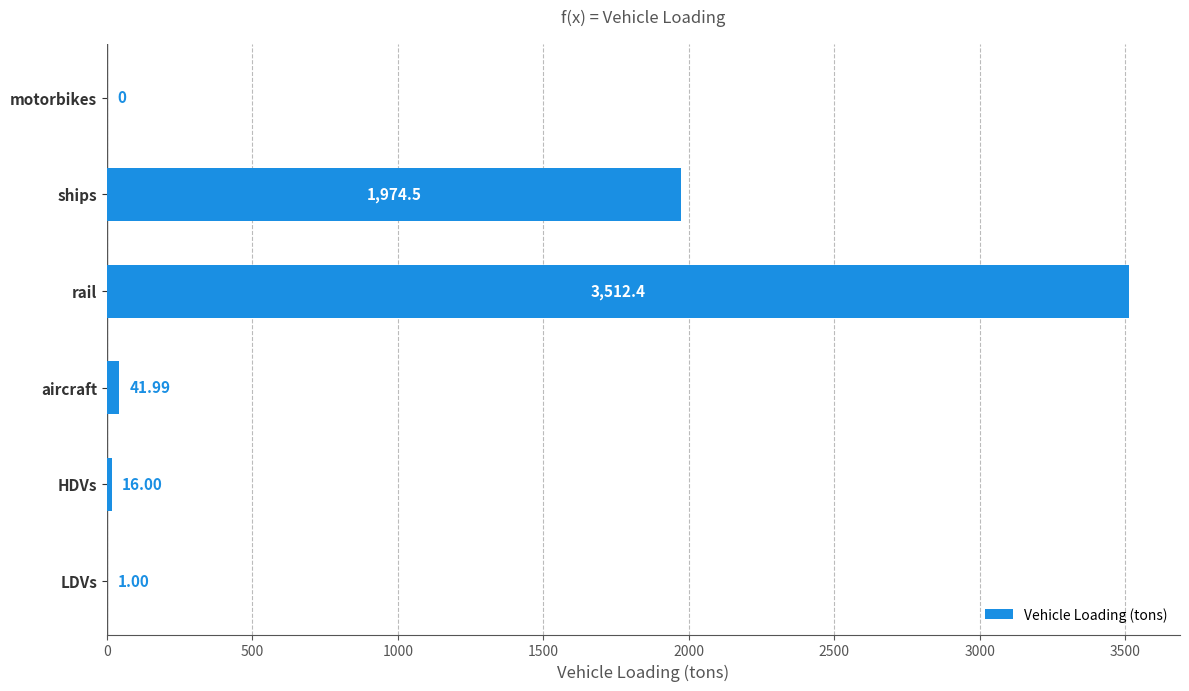

What is the sum of all values?

5545.8